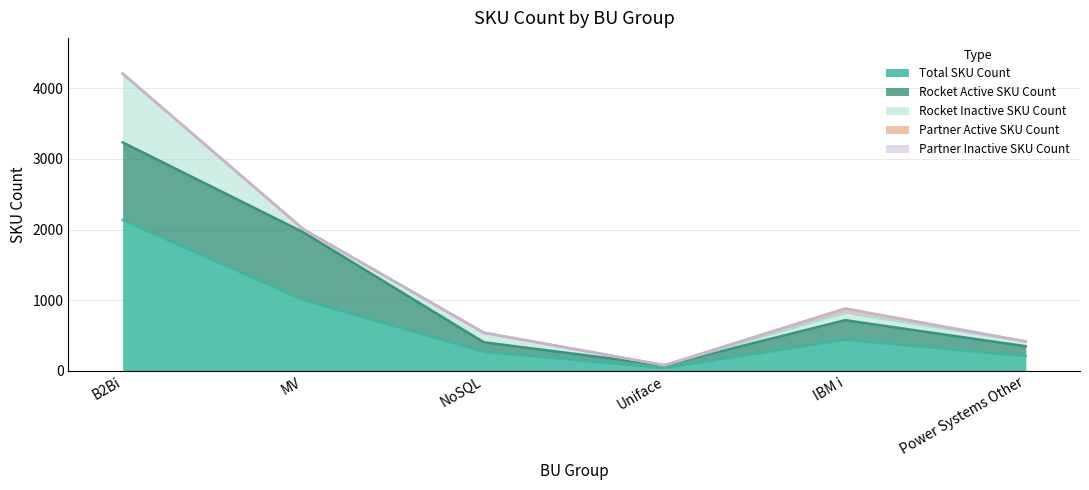

True or false: Total SKU Count and Partner Inactive SKU Count intersect in this chart.

False